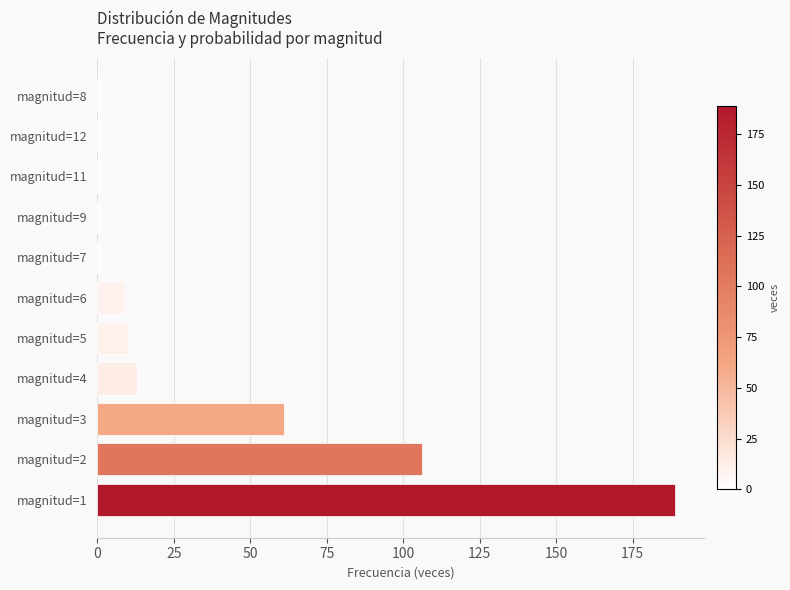

Between magnitud=2 and magnitud=6, which is larger?

magnitud=2